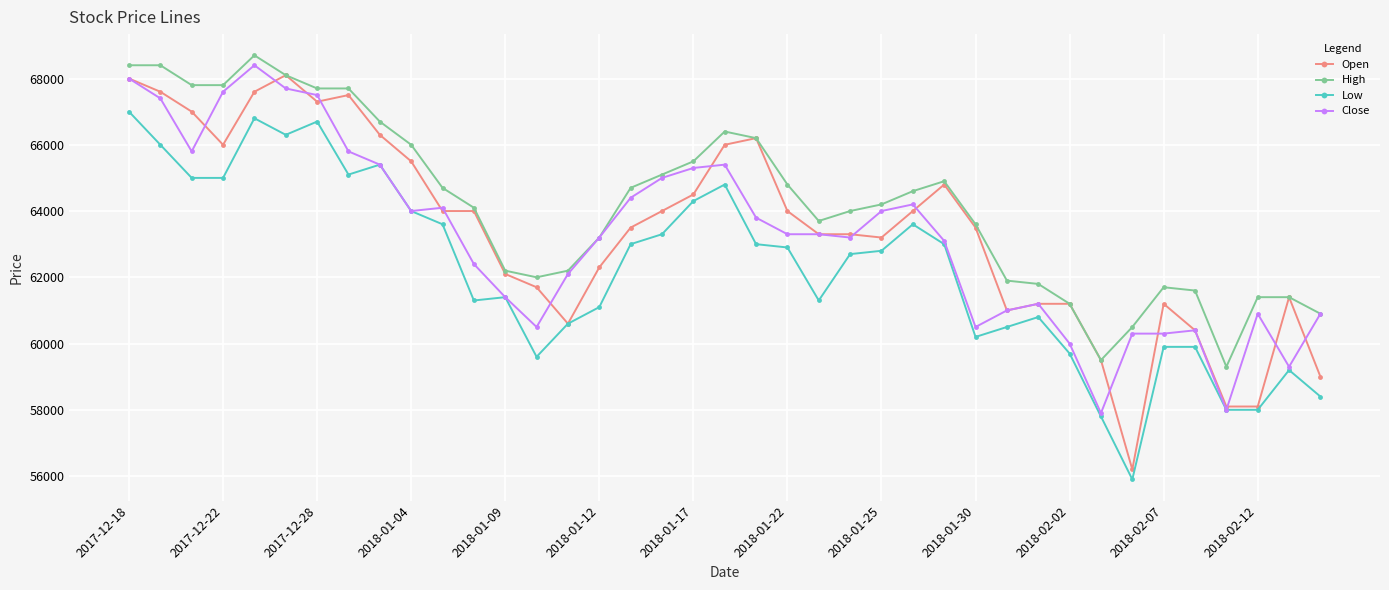

What are all the series names shown in the legend?

Open, High, Low, Close